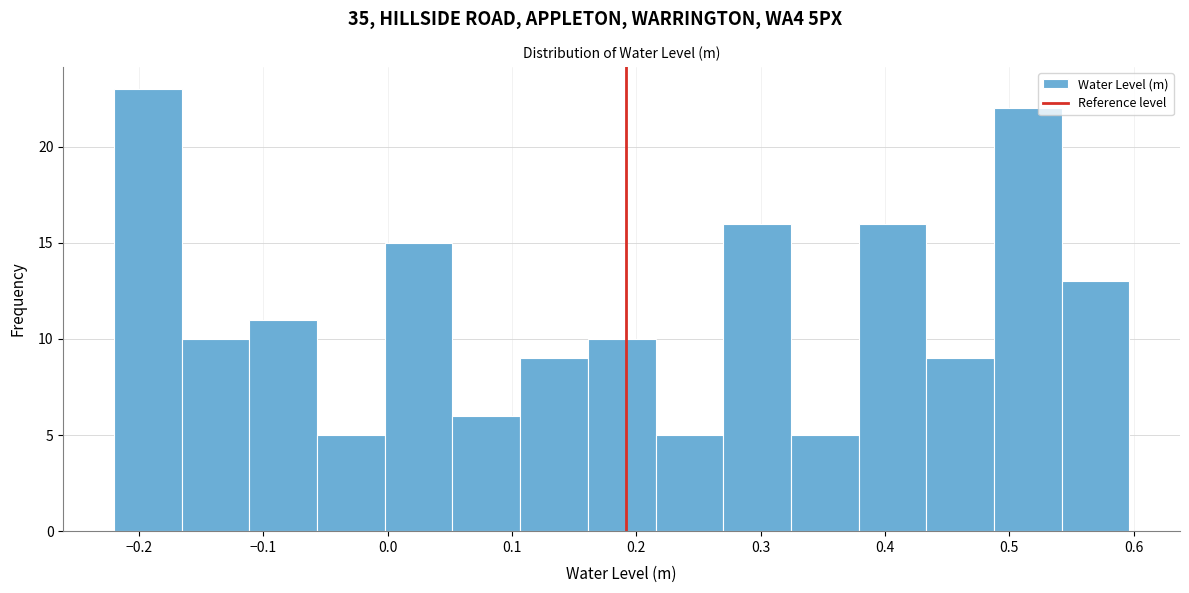

Which range on the x-axis has the tallest bar?

-0.22 to -0.17